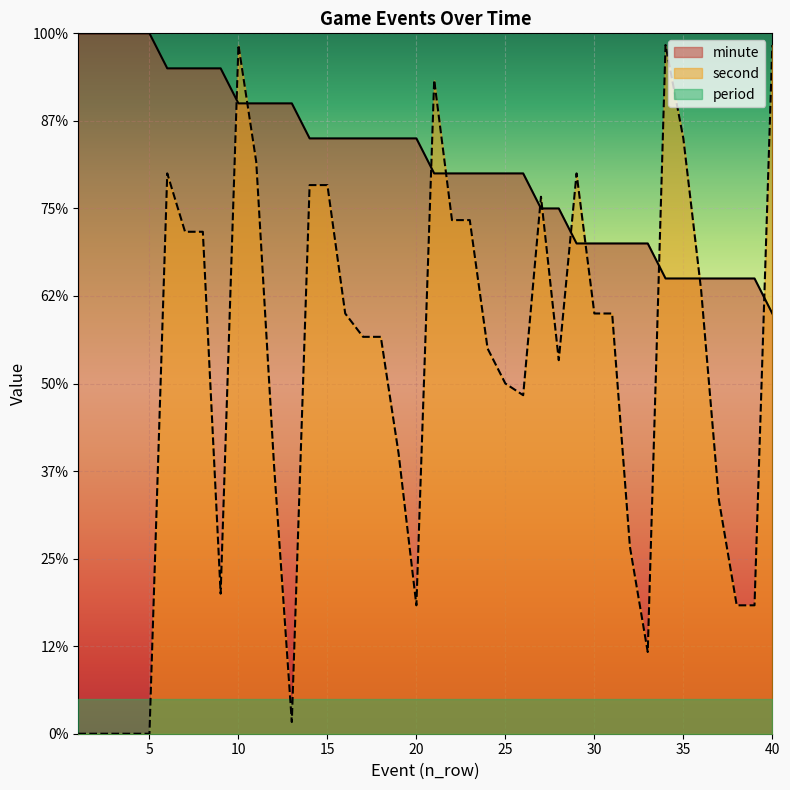

How many interior local peaks does the second series have?

6